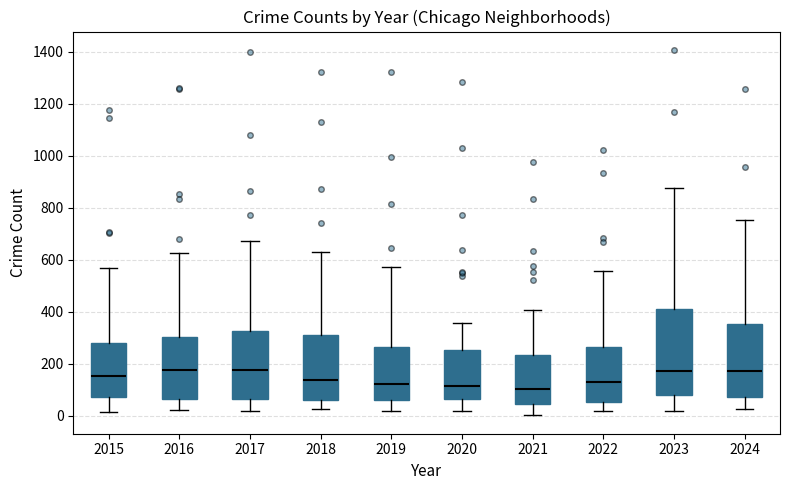

Reading left to right, read every box against the y-axis: the position of its median line, the range the box covers, and the ends of its whiskers. The values are not printed on the chart, so give them approximately, as read against the axis.

2015: median 160, box 80 to 280, whiskers 20 to 580
2016: median 180, box 60 to 300, whiskers 20 to 620
2017: median 180, box 60 to 320, whiskers 20 to 680
2018: median 140, box 60 to 320, whiskers 20 to 640
2019: median 120, box 60 to 260, whiskers 20 to 580
2020: median 120, box 60 to 260, whiskers 20 to 360
2021: median 100, box 40 to 240, whiskers 0 to 400
2022: median 140, box 60 to 260, whiskers 20 to 560
2023: median 180, box 80 to 420, whiskers 20 to 880
2024: median 180, box 80 to 360, whiskers 20 to 760